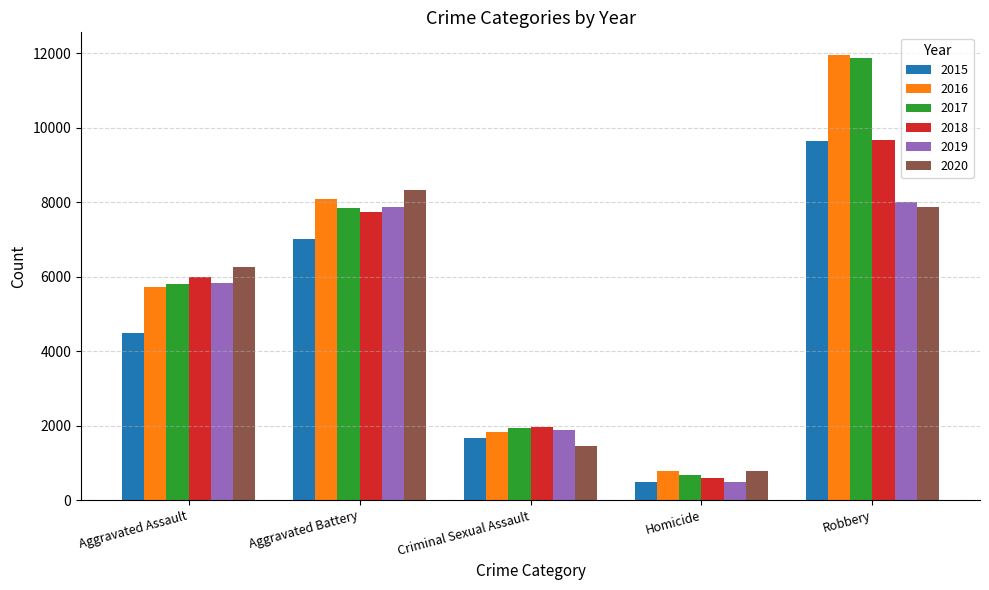

Rank the categories by 2018 value from lowest to highest.

Homicide, Criminal Sexual Assault, Aggravated Assault, Aggravated Battery, Robbery